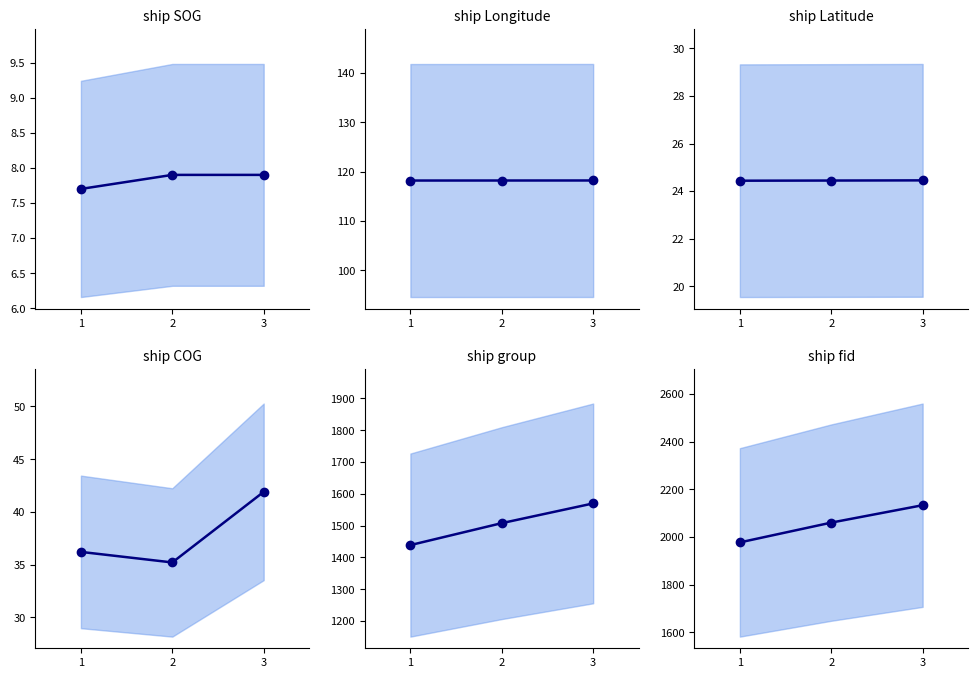

What is the sum of the Latitude values at 2 and 1?

48.9